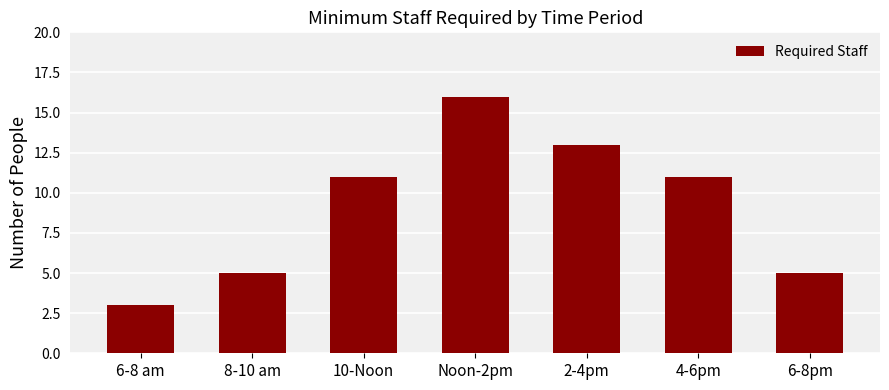

Which has a higher value, 6-8 am or Noon-2pm?

Noon-2pm